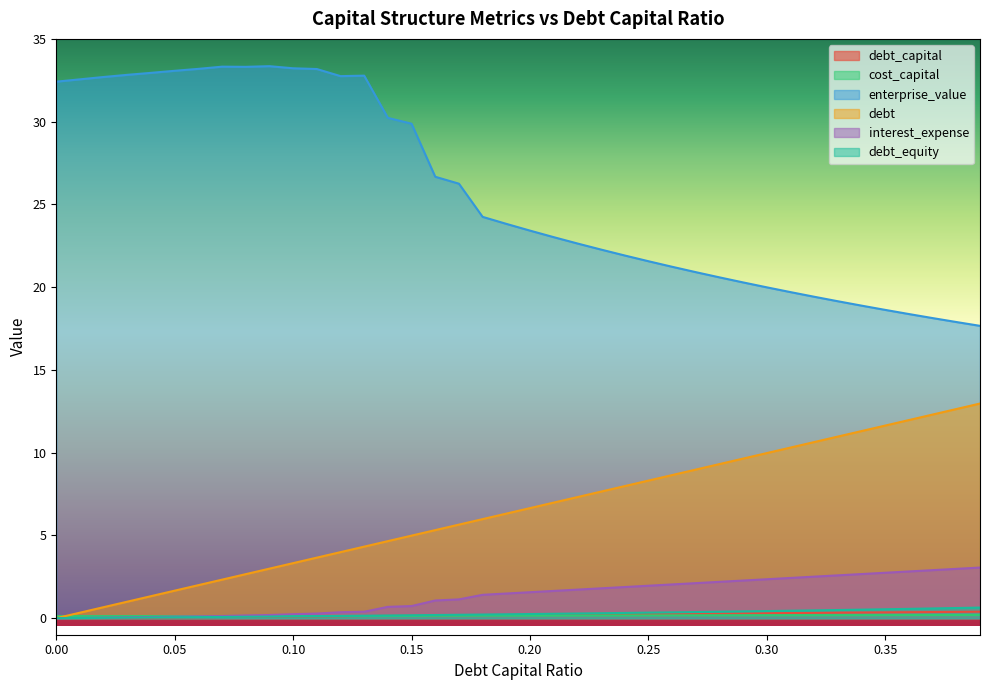

What is the label of the 39th point from the right?

0.01